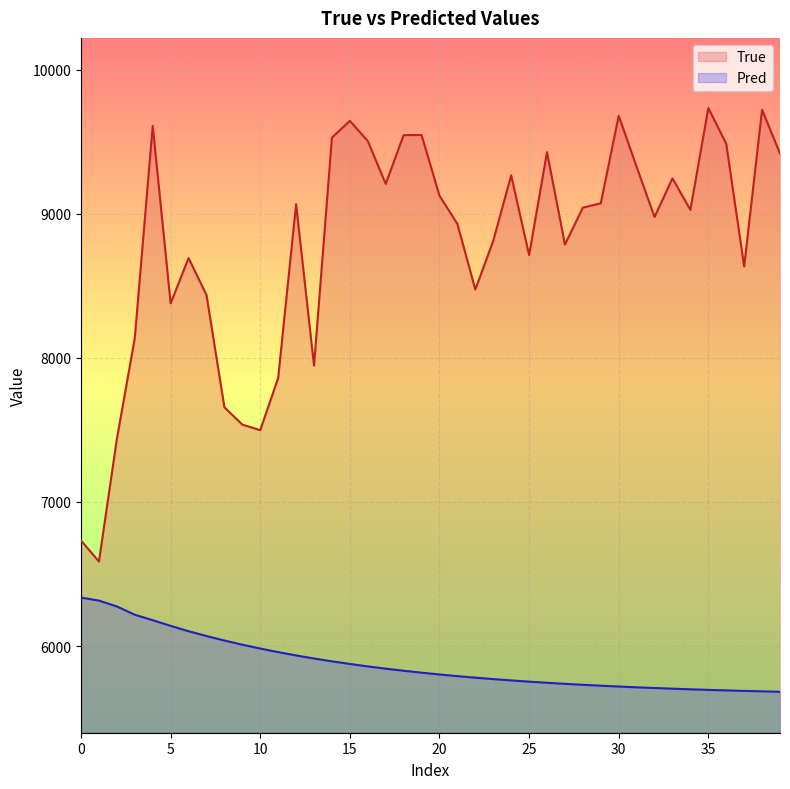

Reading right to left, list all the values displayed in this chart.

True: 9417.0	9721.0	8634.0	9485.0	9733.0	9026.0	9245.0	8977.0	9325.0	9679.0	9072.0	9042.0	8786.0	9427.0	8713.0	9266.0	8812.0	8474.0	8929.0	9125.0	9546.0	9545.0	9207.0	9504.0	9644.0	9528.0	7946.0	9066.0	7861.0	7498.0	7537.0	7657.0	8436.0	8692.0	8378.0	9609.0	8138.0	7438.0	6587.0	6732.0
Pred: 5683.5	5686.4	5689.6	5693.0	5696.6	5700.6	5704.8	5709.4	5714.4	5719.8	5725.5	5731.8	5738.5	5745.8	5753.7	5762.2	5771.3	5781.2	5791.9	5803.4	5815.9	5829.3	5843.8	5859.4	5876.3	5894.6	5914.3	5935.5	5958.5	5983.3	6010.0	6038.9	6070.2	6103.4	6140.7	6180.0	6218.0	6275.2	6316.0	6336.8